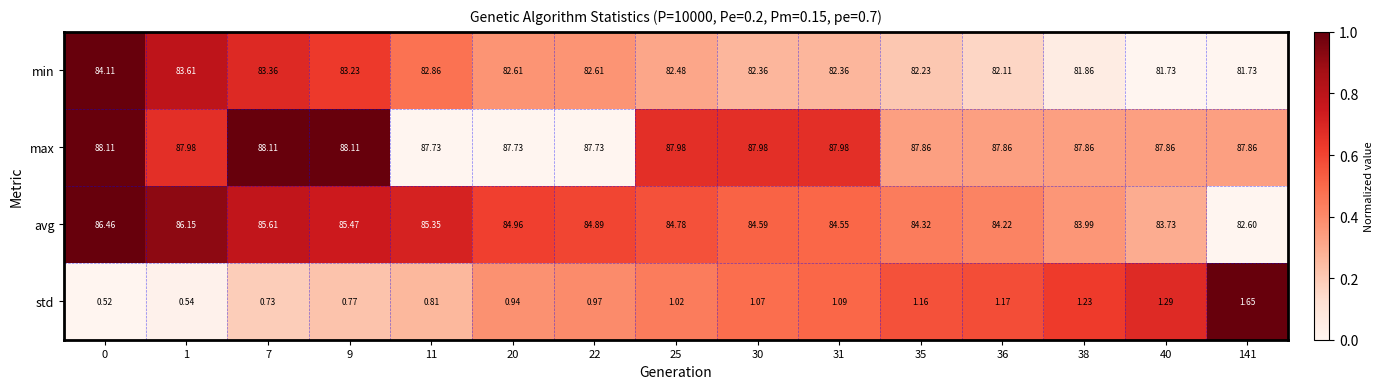

List the series in order of their peak value, lowest first.

std, min, avg, max